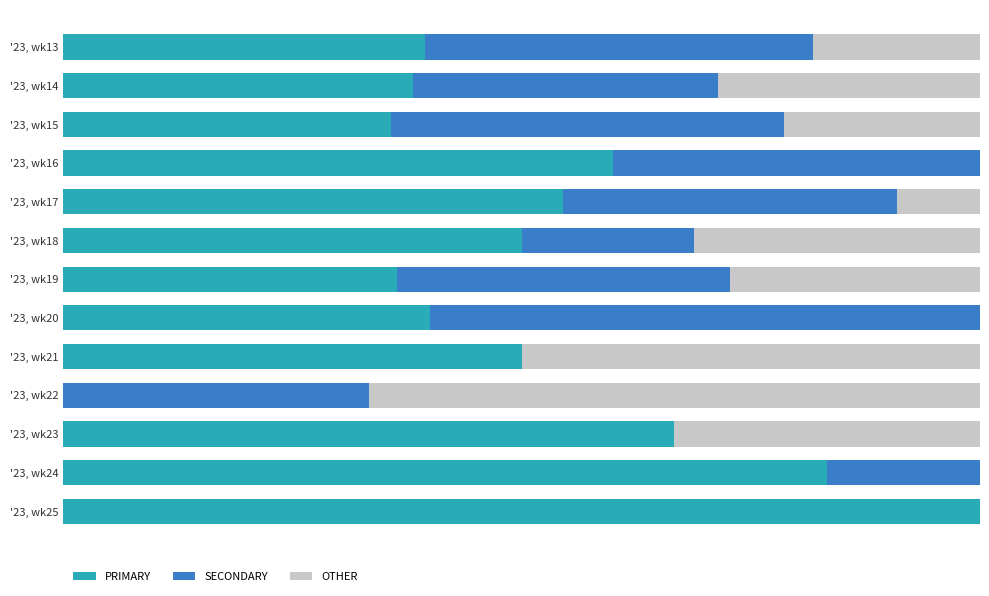

What are all the series names shown in the legend?

PRIMARY, SECONDARY, OTHER